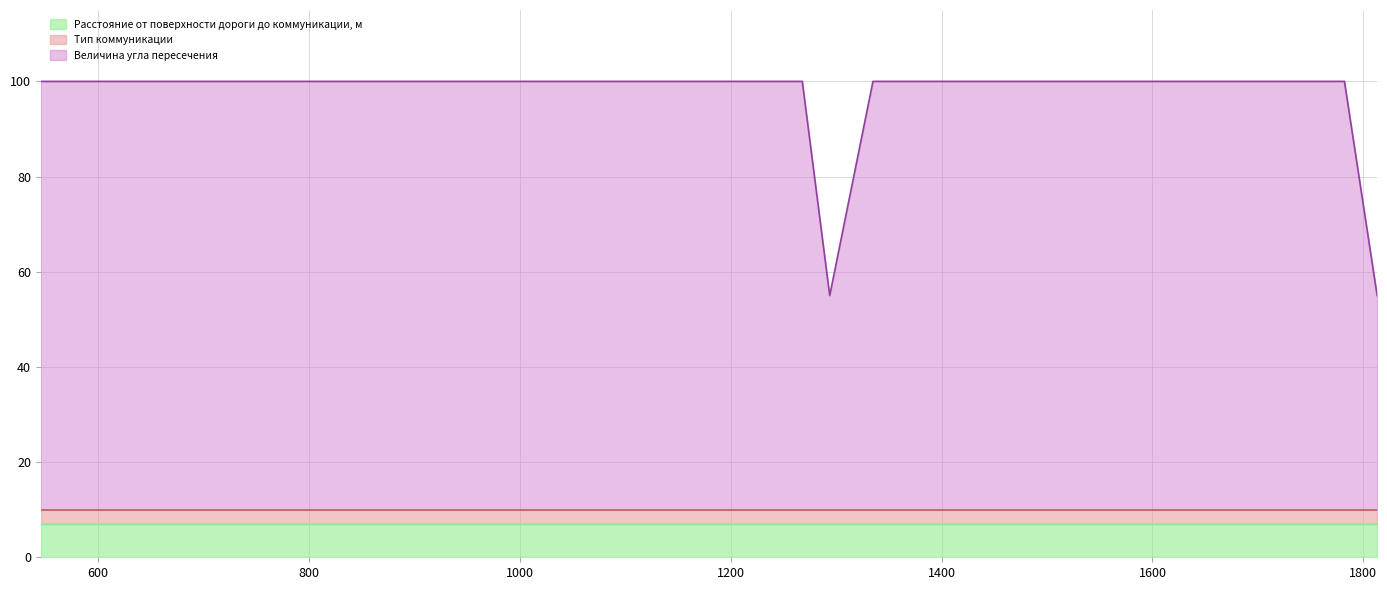

True or false: Тип коммуникации and Расстояние от поверхности дороги до коммуникации, м intersect in this chart.

False